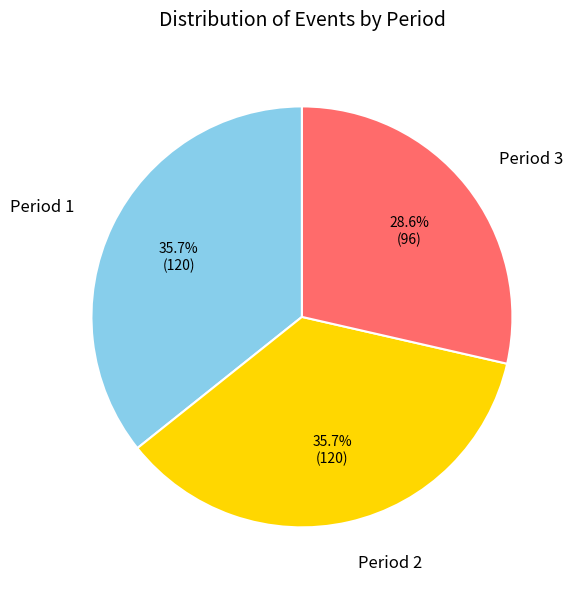

Does any single category account for the majority?

No